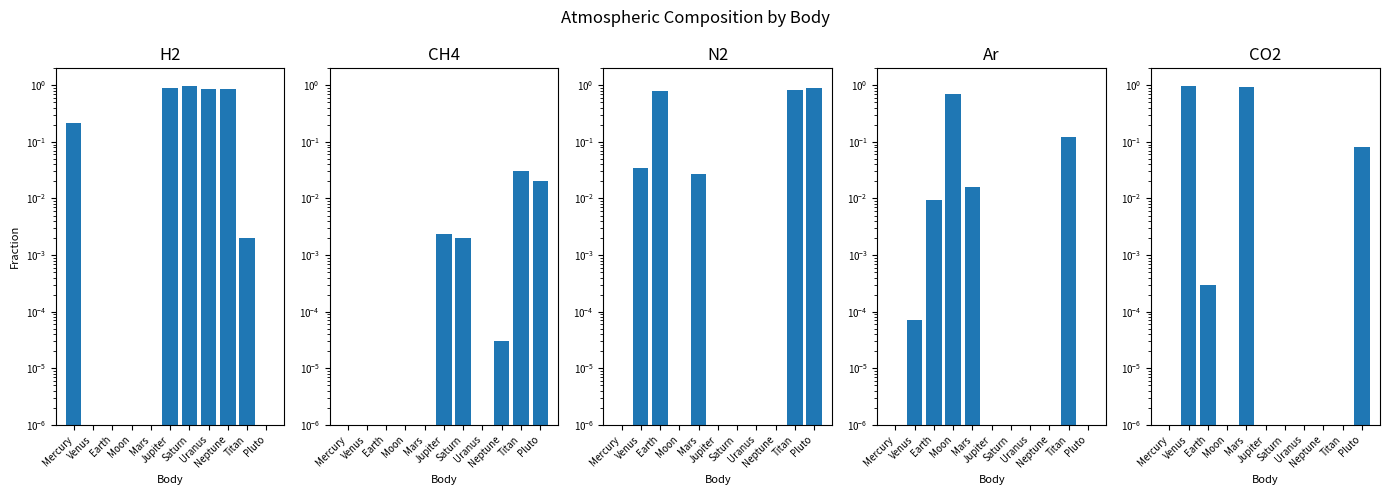

What is the label of the 8th bar from the right?

Moon